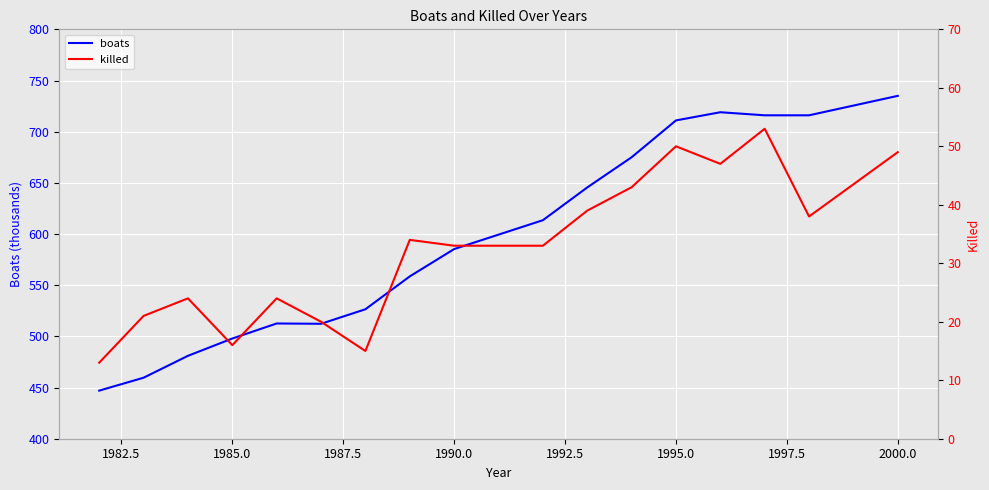

True or false: boats and killed cross at least once.

False